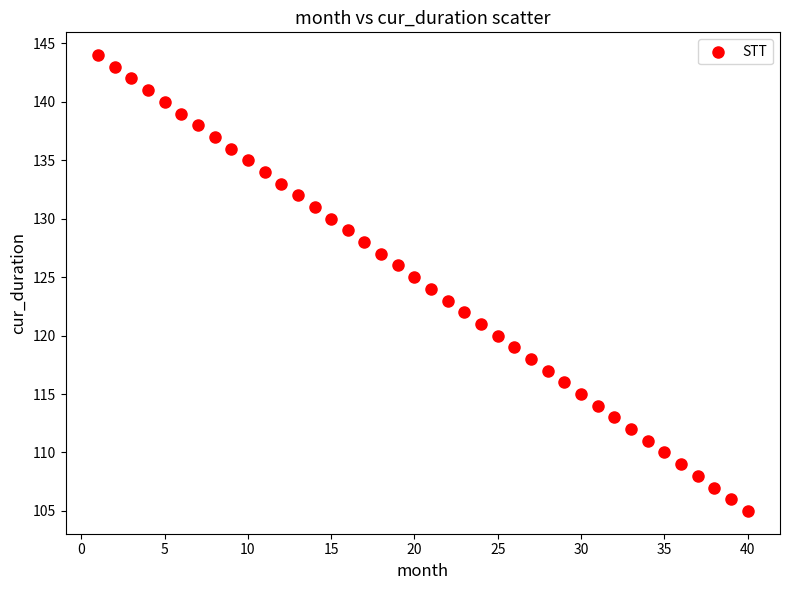

What is the range of X values (max minus min)?

39